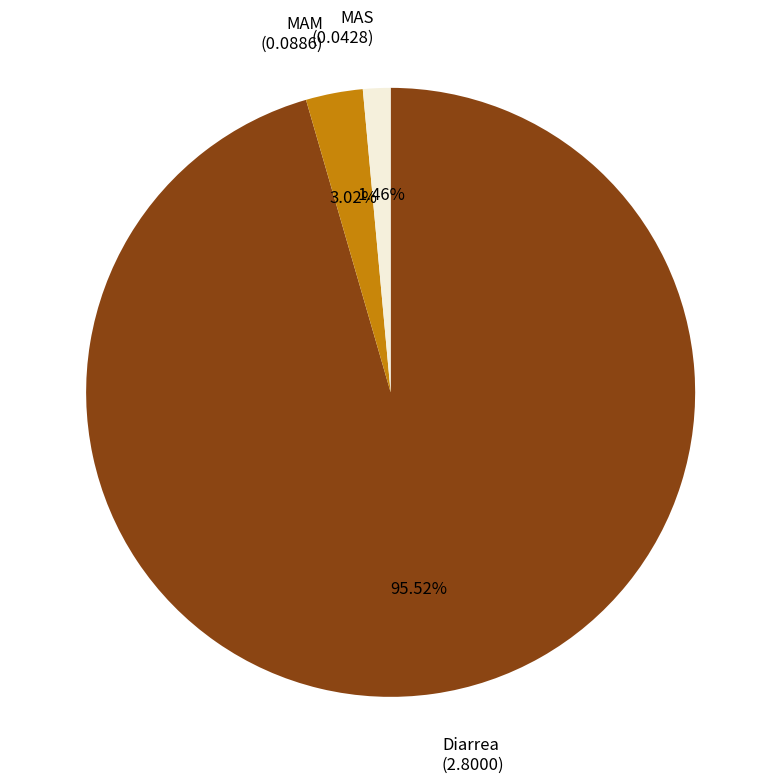

Is the sum of MAS and MAM greater than half?

No